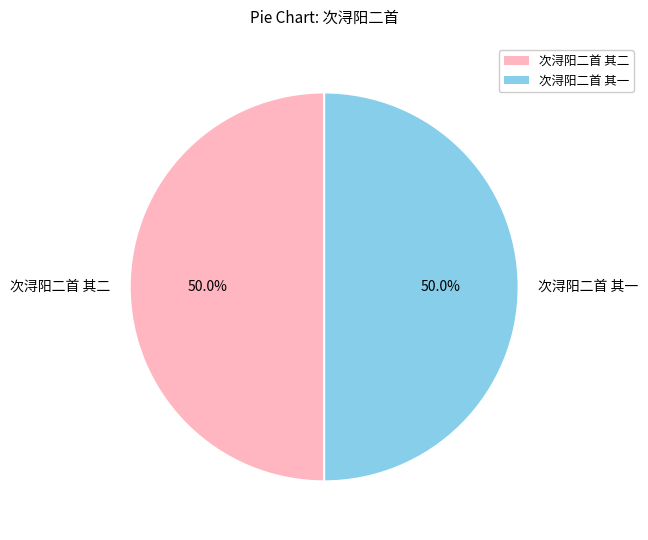

To the nearest percent, what portion does 次浔阳二首 其一 represent?

50%